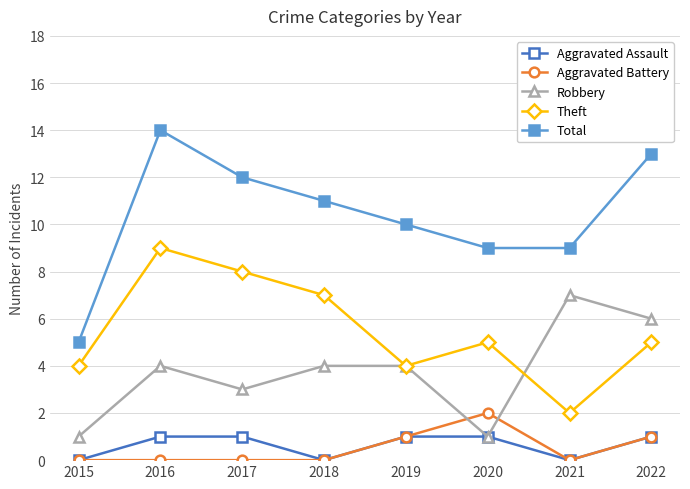

Reading left to right, what are all the values shown in this chart?

Aggravated Assault: 0	1	1	0	1	1	0	1
Aggravated Battery: 0	0	0	0	1	2	0	1
Robbery: 1	4	3	4	4	1	7	6
Theft: 4	9	8	7	4	5	2	5
Total: 5	14	12	11	10	9	9	13